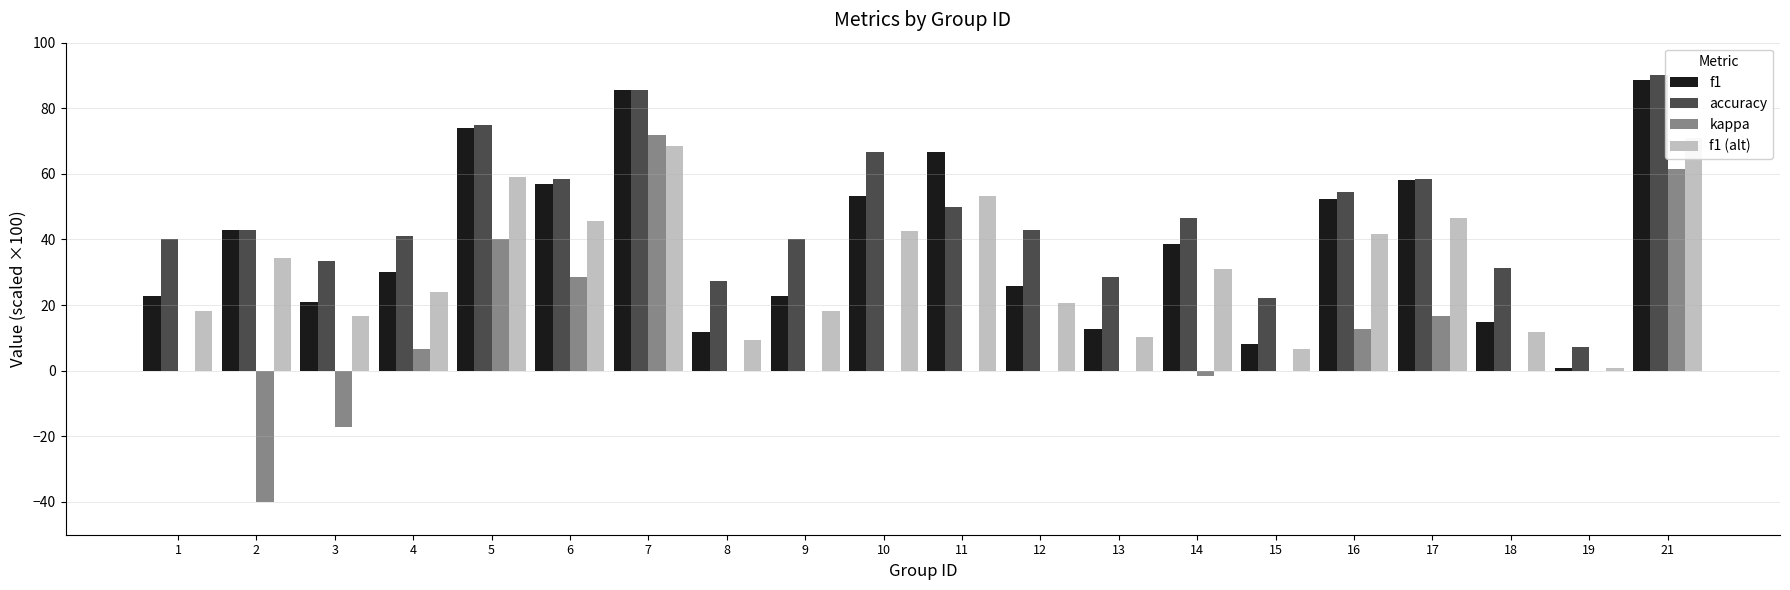

What are all the series names shown in the legend?

f1, accuracy, kappa, f1 (alt)